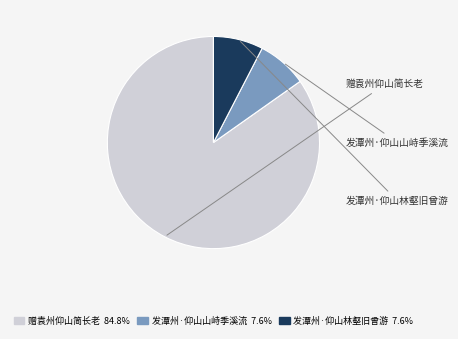

Count the number of slices in the pie.

3